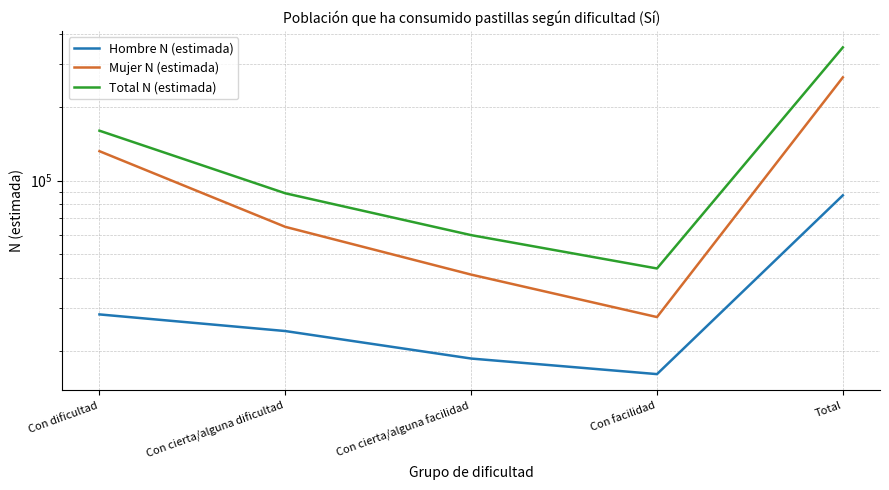

How many lines are shown in the chart?

3